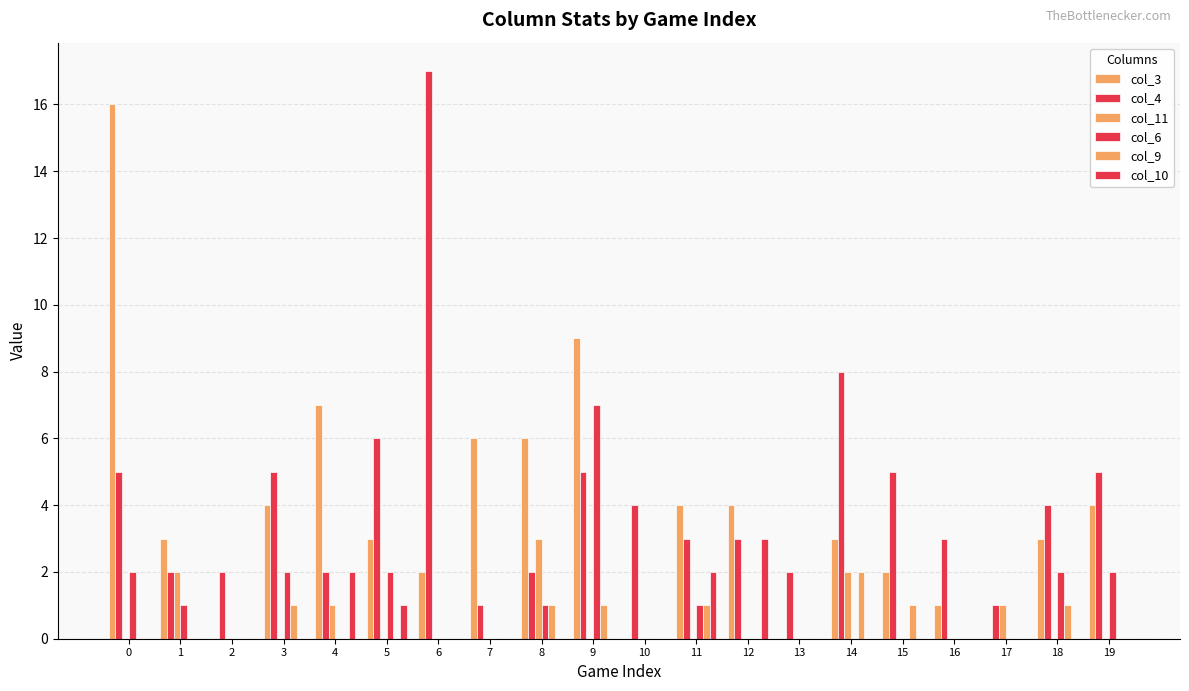

The col_4 series shows 3 at 9. True or false?

False